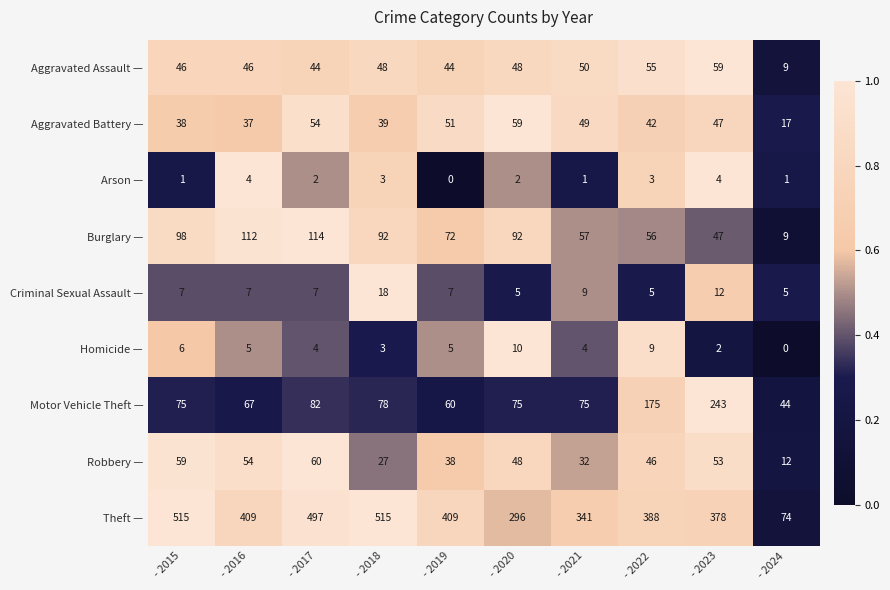

At which label is Burglary — closest to 61?

- 2021